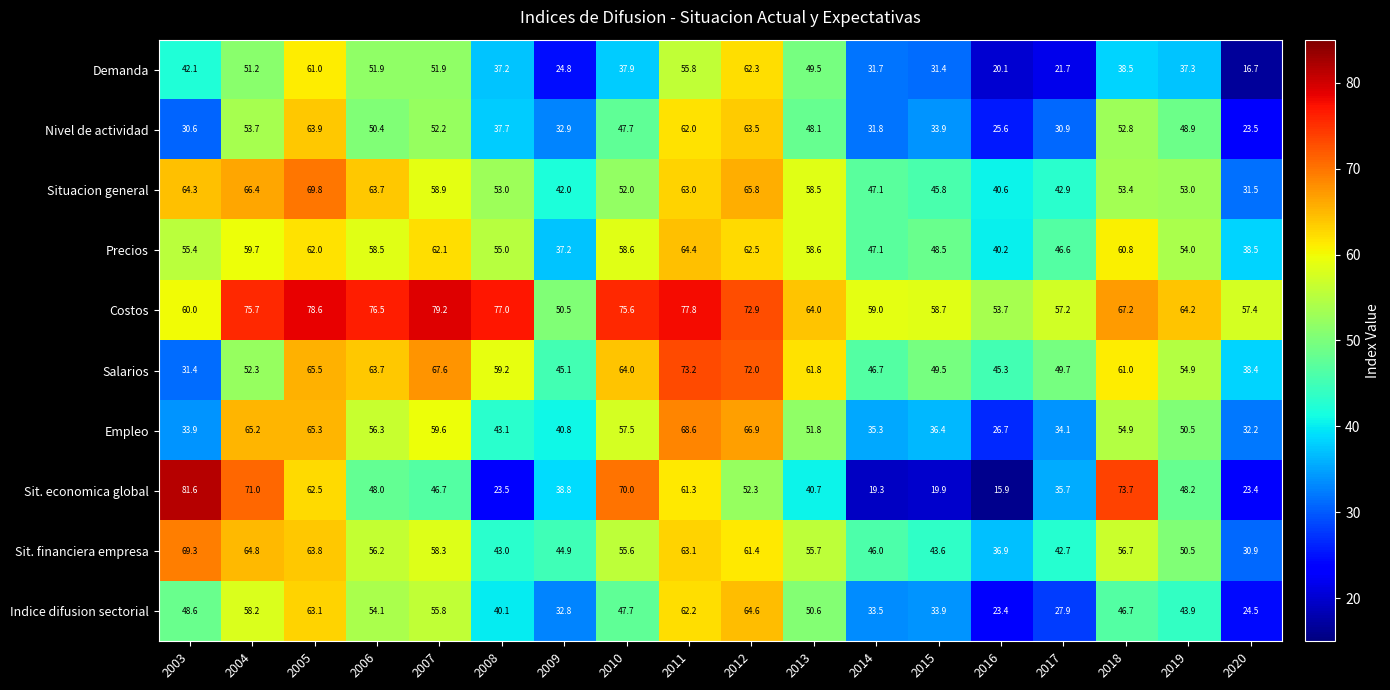

What is the smallest value displayed?

15.9